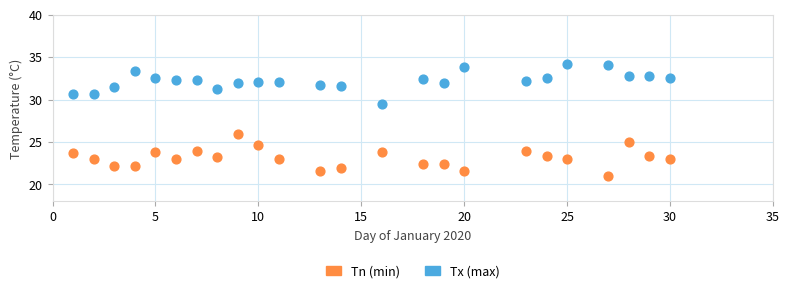

Across all data points, what is the range of X values (max minus min)?

29.0